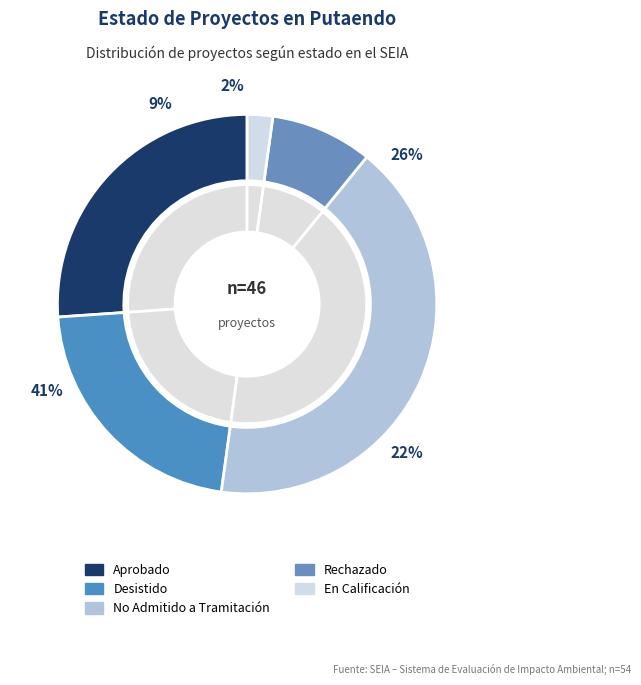

What is the total percentage of Rechazado and No Admitido a Tramitación?

50.0%